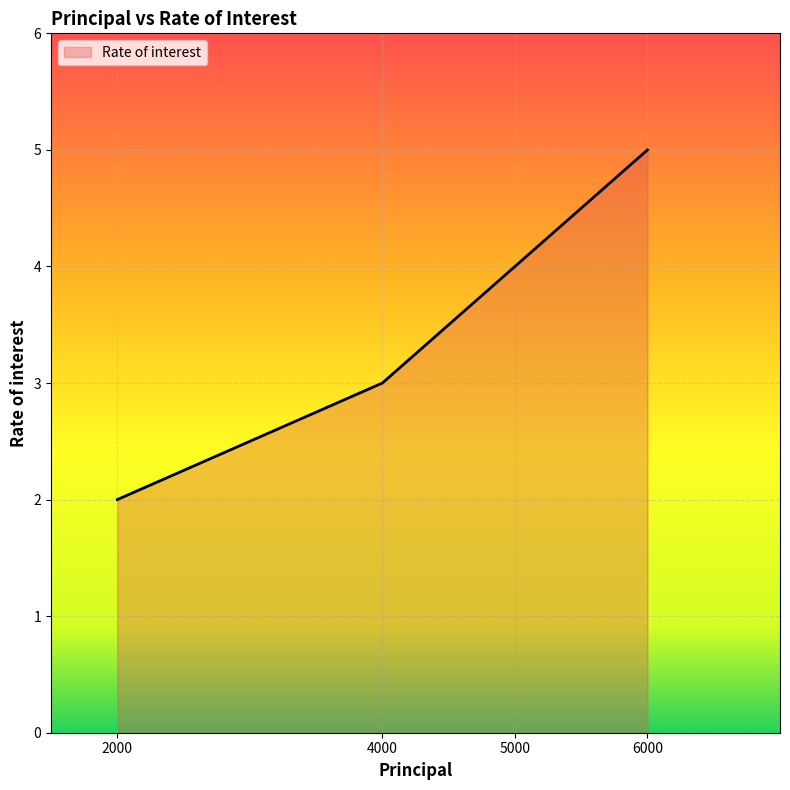

How many values are below 4?

2